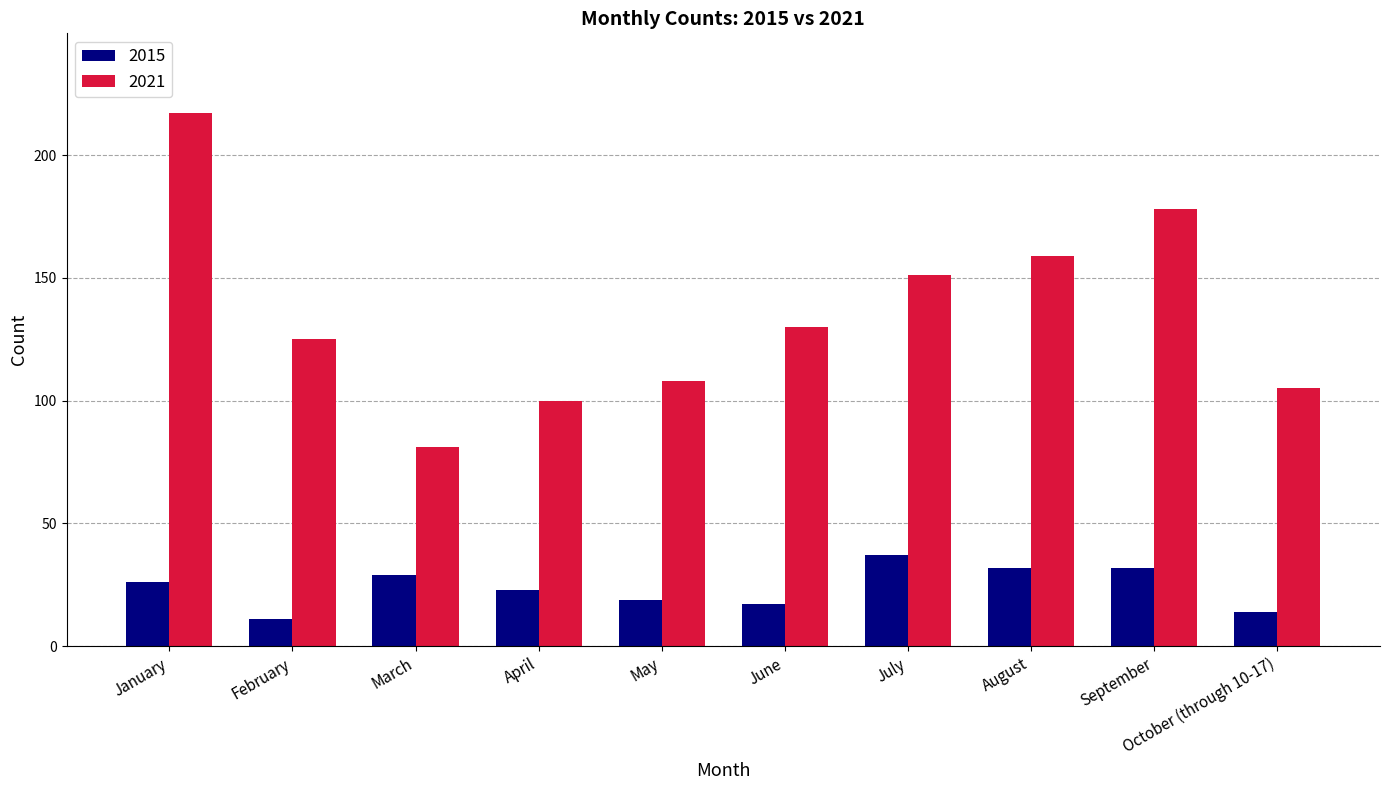

Which series changed the most between January and September?

2021